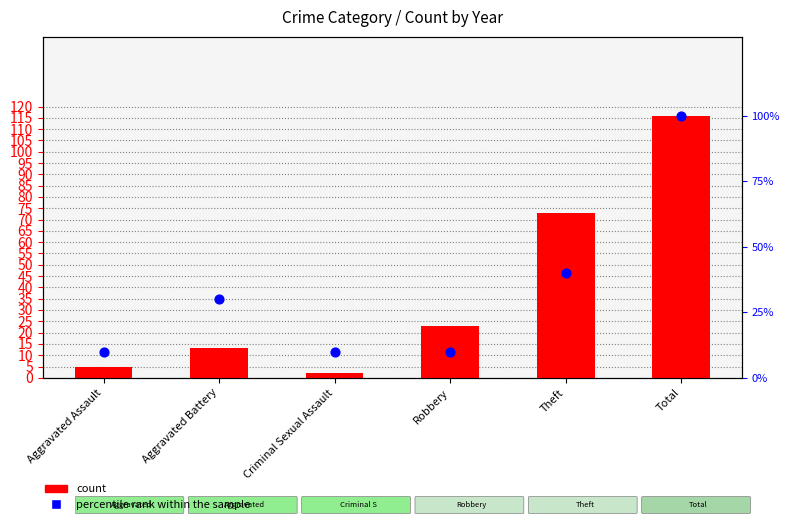

At which category is the sum across all series the highest?

Total